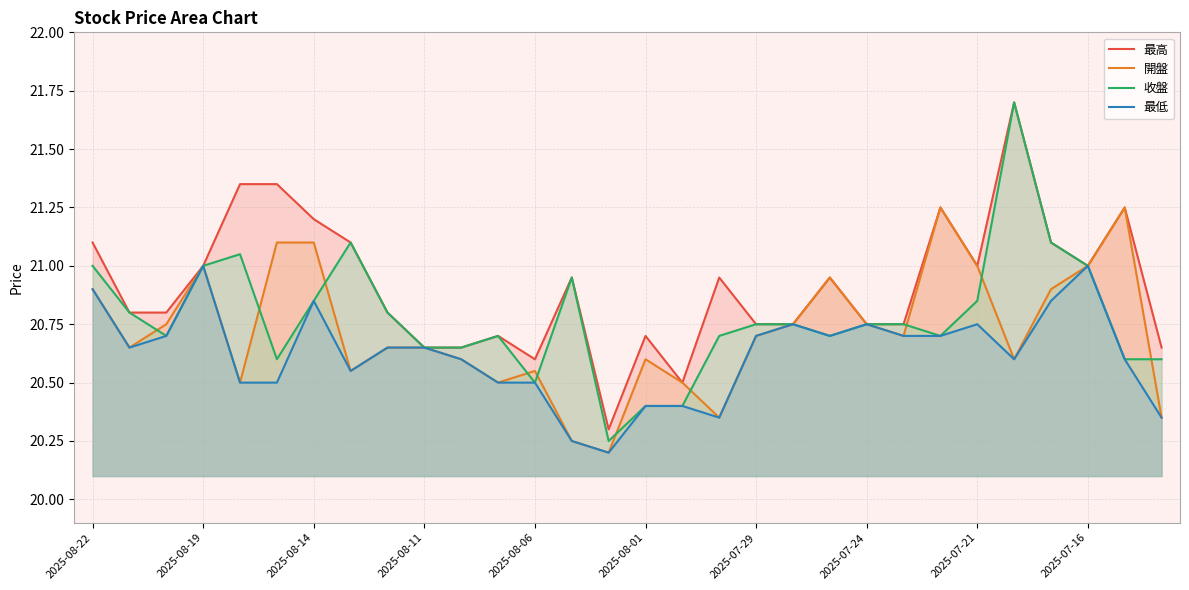

True or false: 開盤 has a value of 33.6 at 10.

False